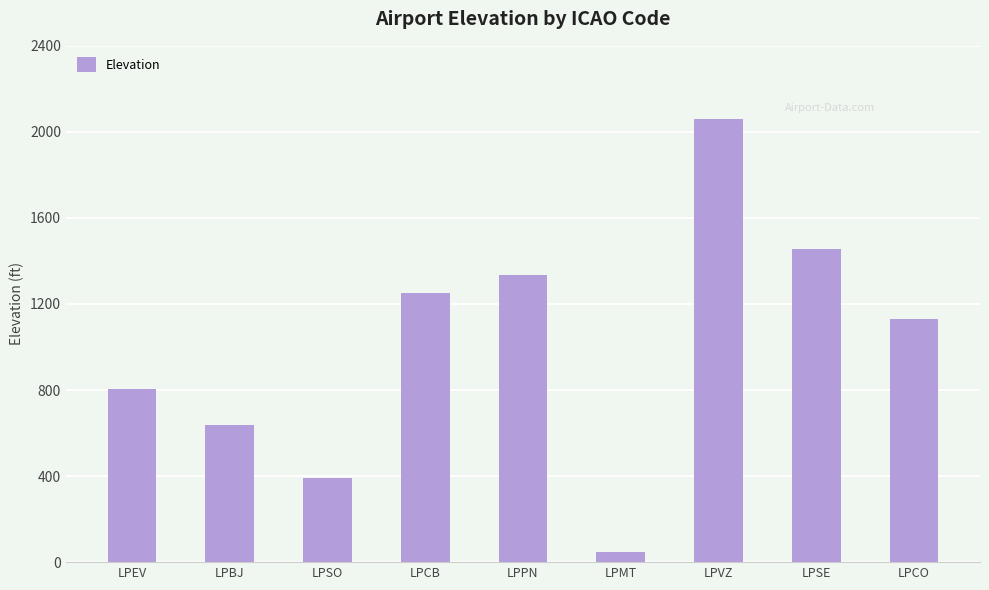

What is the label of the 9th bar from the right?

LPEV